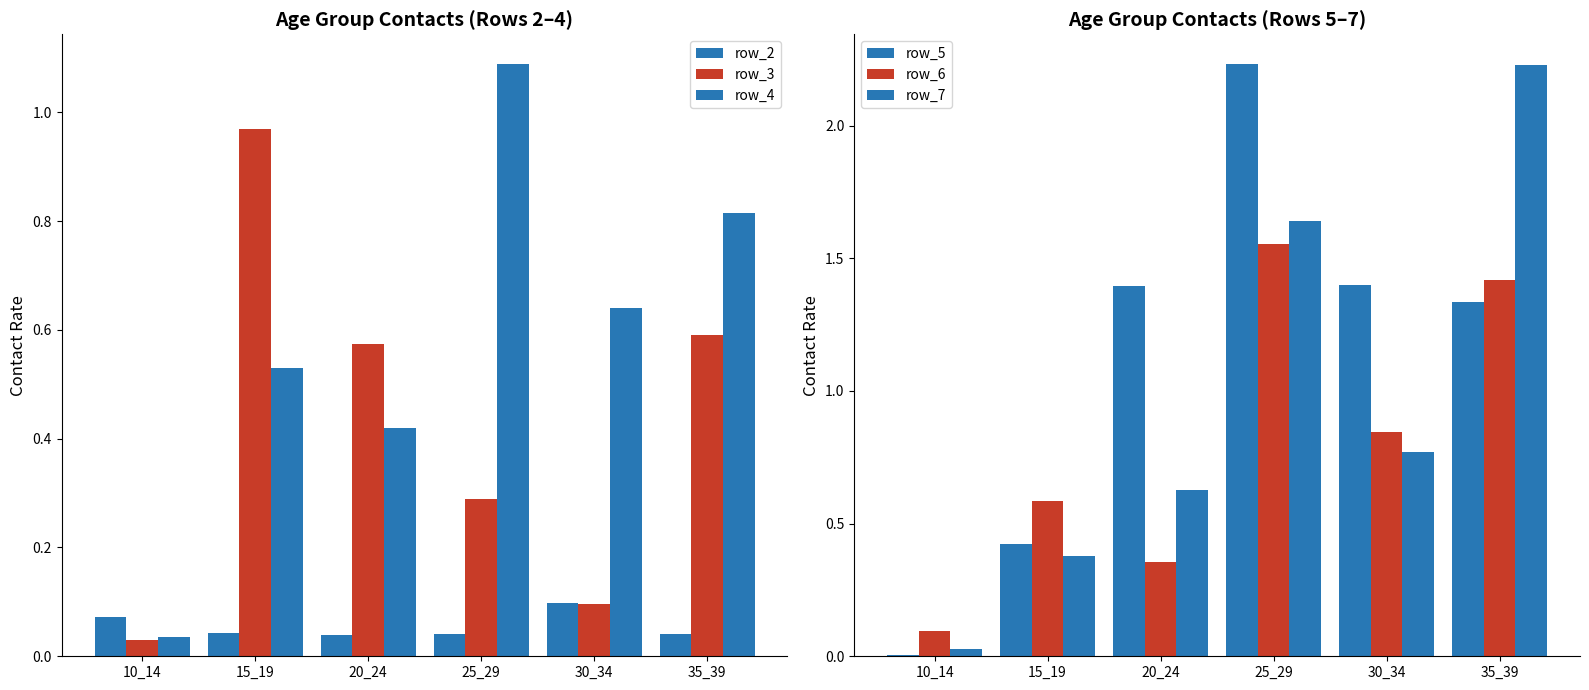

What is the total value across all series at 25_29?

6.8